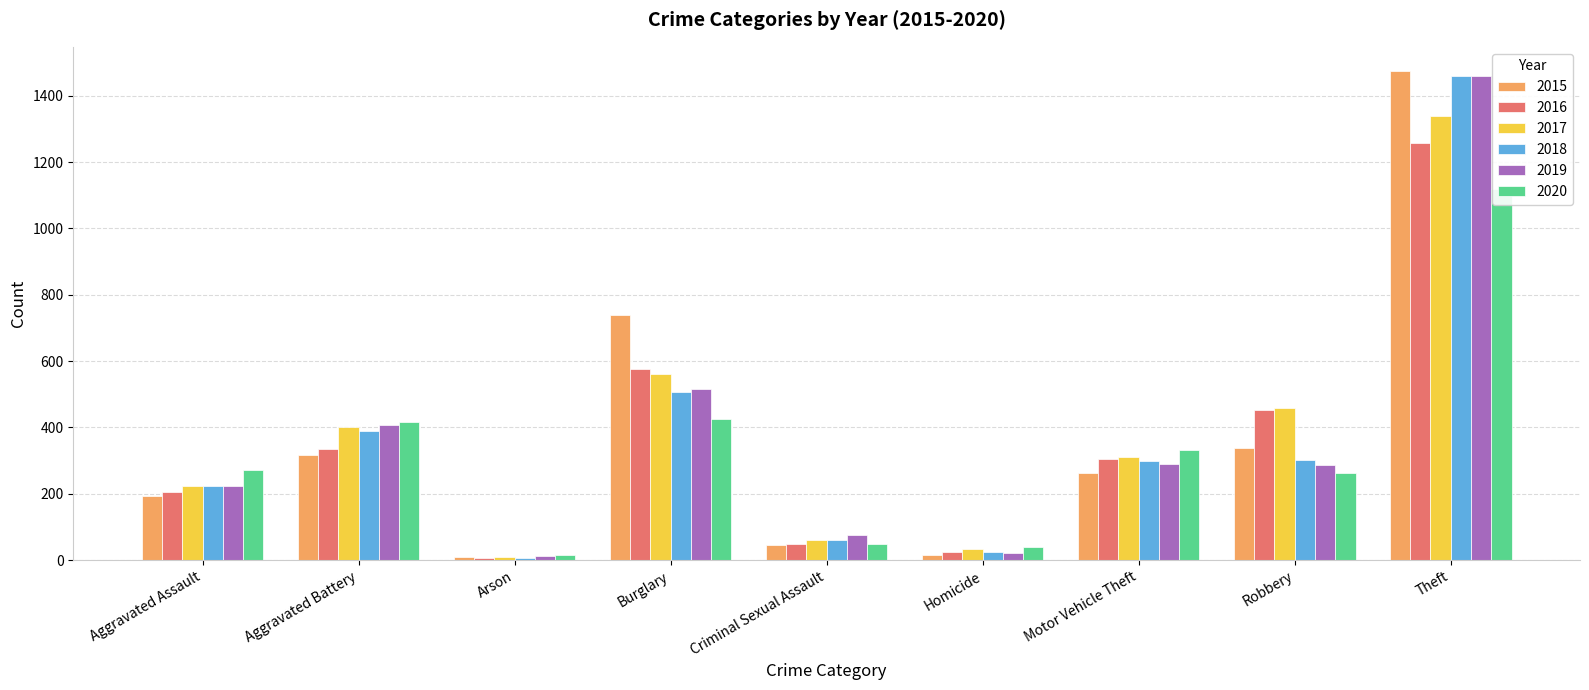

What position from the right is Motor Vehicle Theft?

3